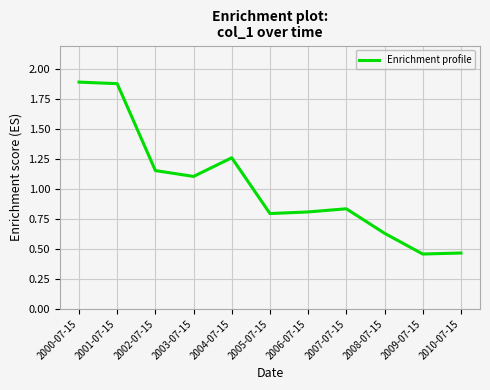

What is the difference between the maximum and minimum values?

1.4